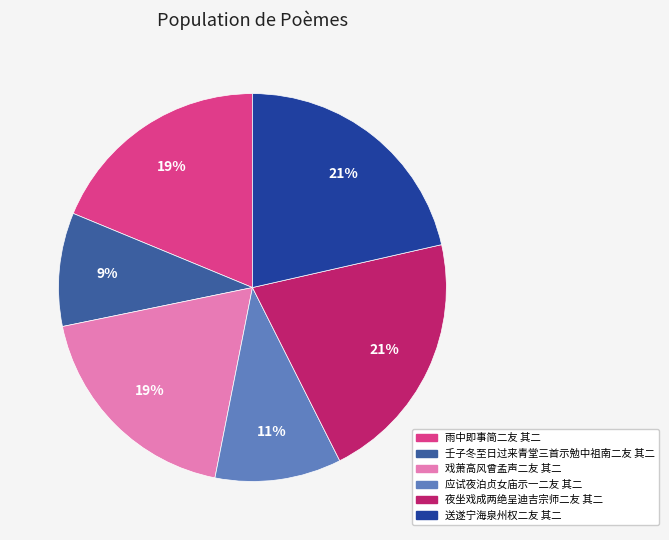

What percentage is the 送遂宁海泉州权二友 其二 slice, to the nearest percent?

21%